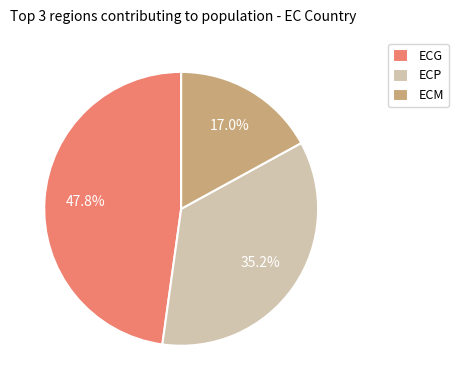

To the nearest percent, what portion does ECG represent?

48%